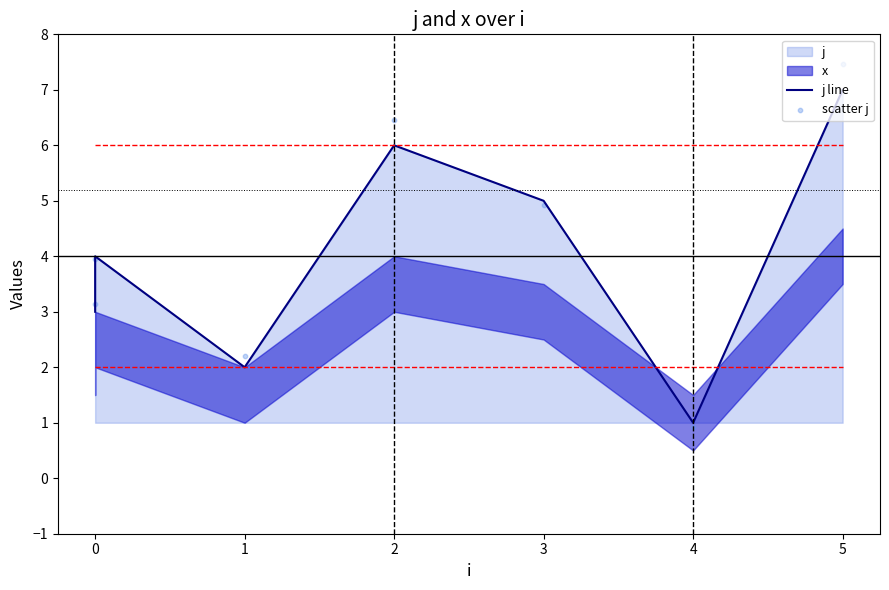

Which series contains the highest Y value?

scatter j